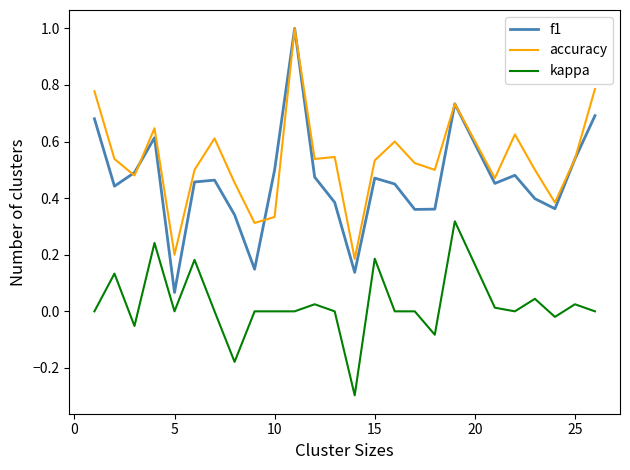

True or false: f1 has more than 2 points higher than both neighbors.

True